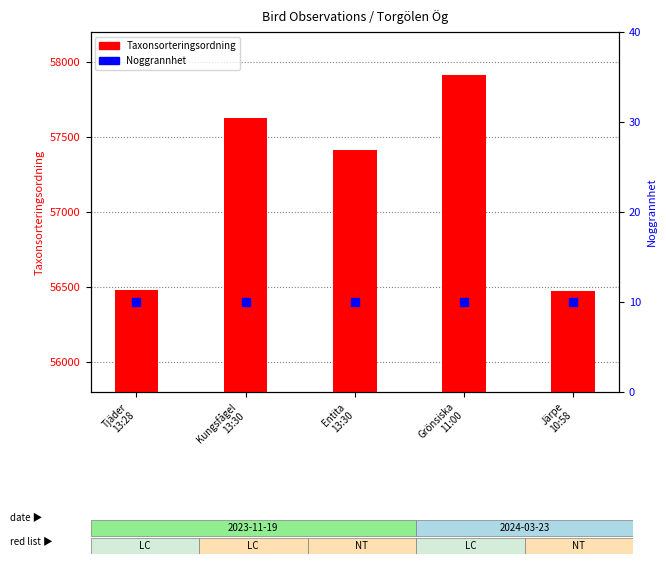

Which series reaches the maximum Y coordinate?

Taxonsorteringsordning